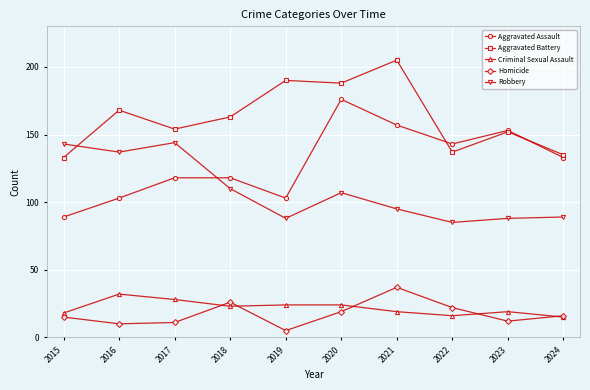

True or false: Criminal Sexual Assault and Aggravated Battery cross at least once.

False